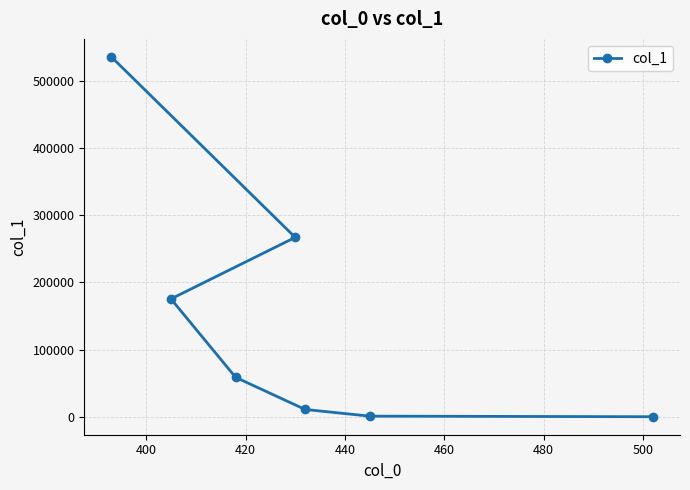

How many lines are shown in the chart?

1